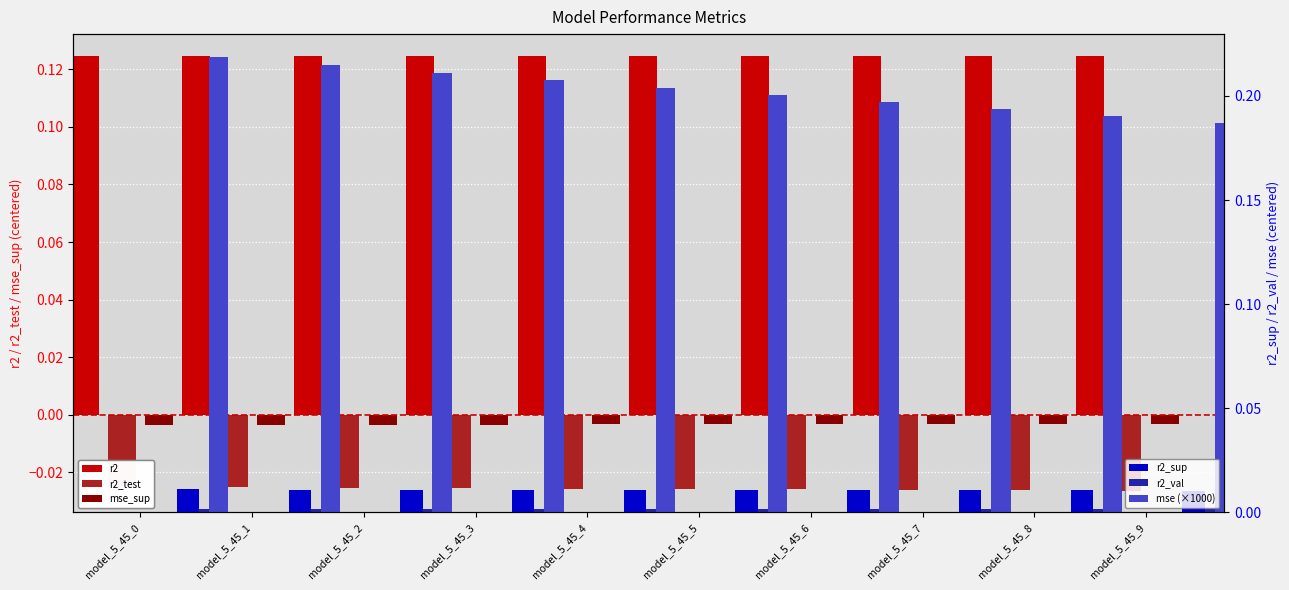

What are all the series names shown in the legend?

r2, r2_test, mse_sup, r2_sup, r2_val, mse (×1000)